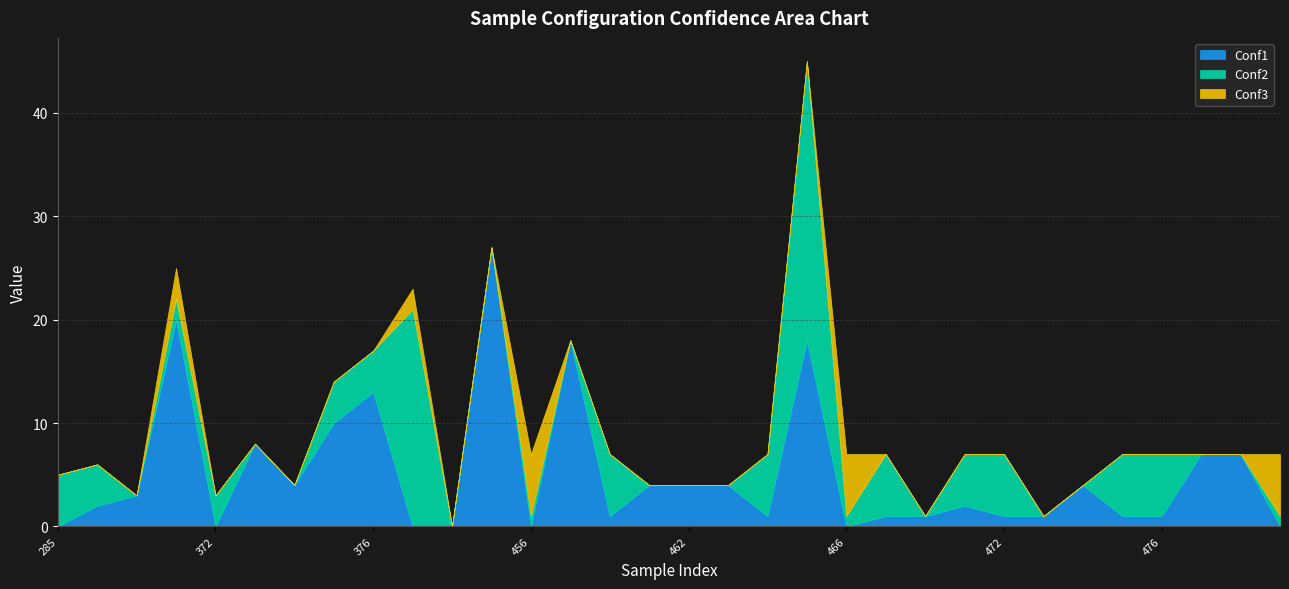

Which category has the lowest value in the Conf3 series?

285